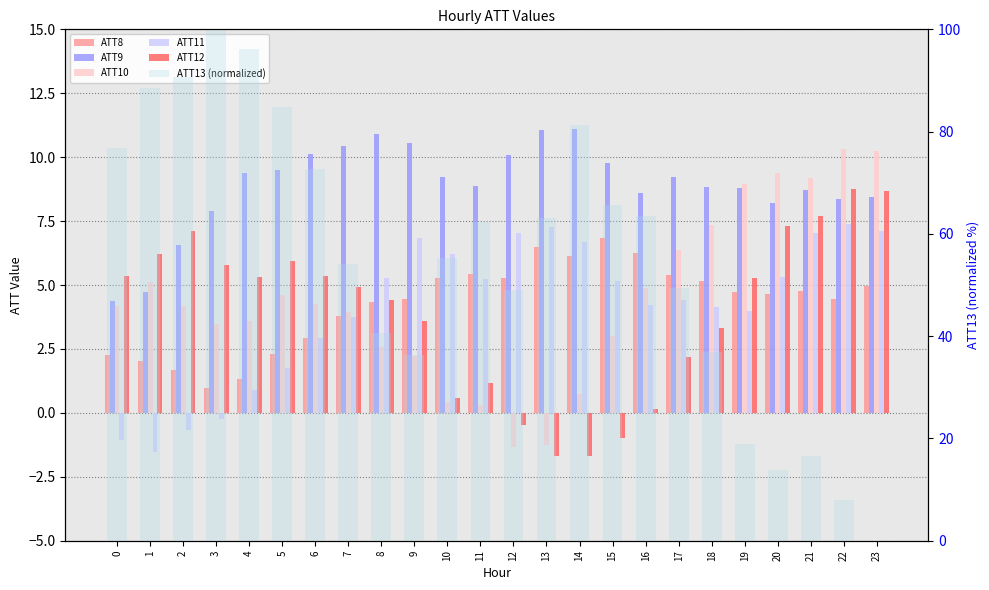

At which label is ATT10 closest to 4?

7